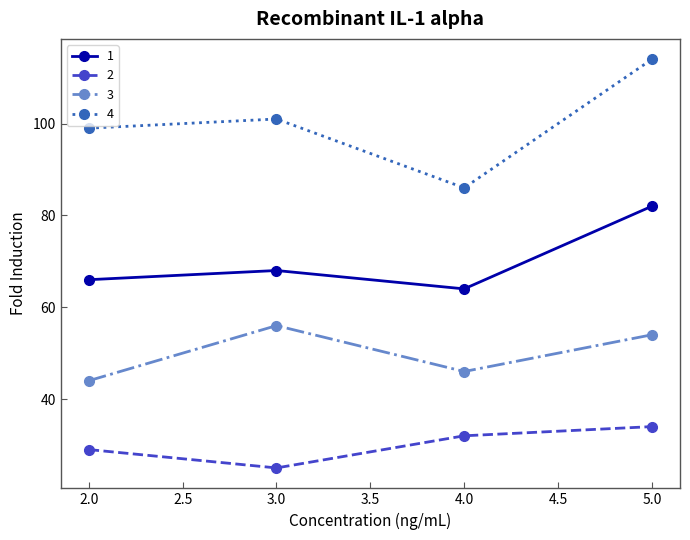

At which category is the sum across all series the highest?

5.0